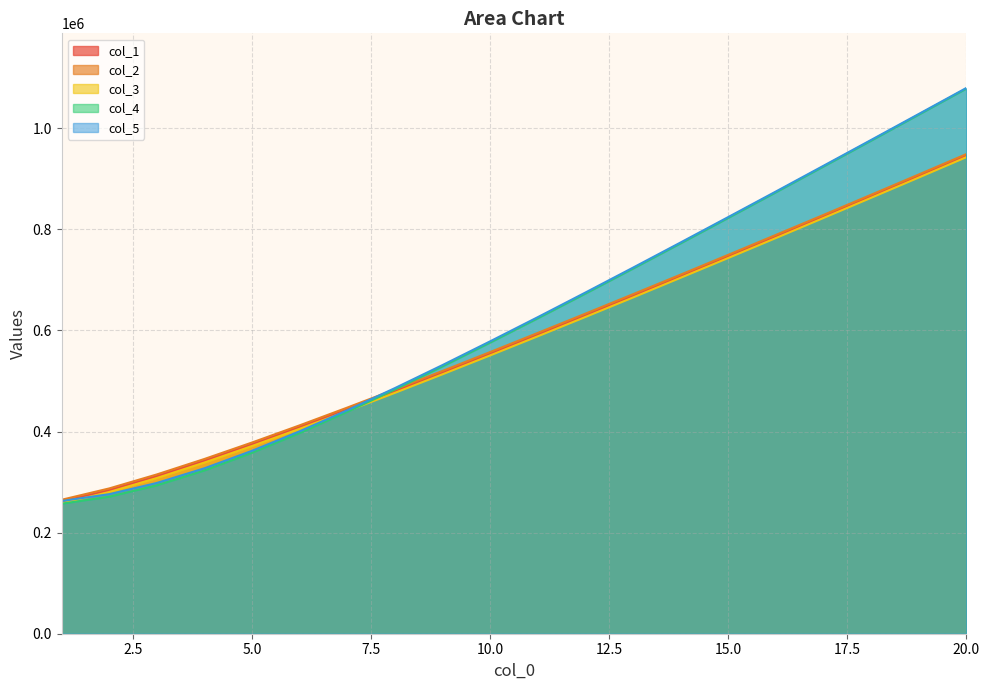

How many categories are shown in the chart?

20